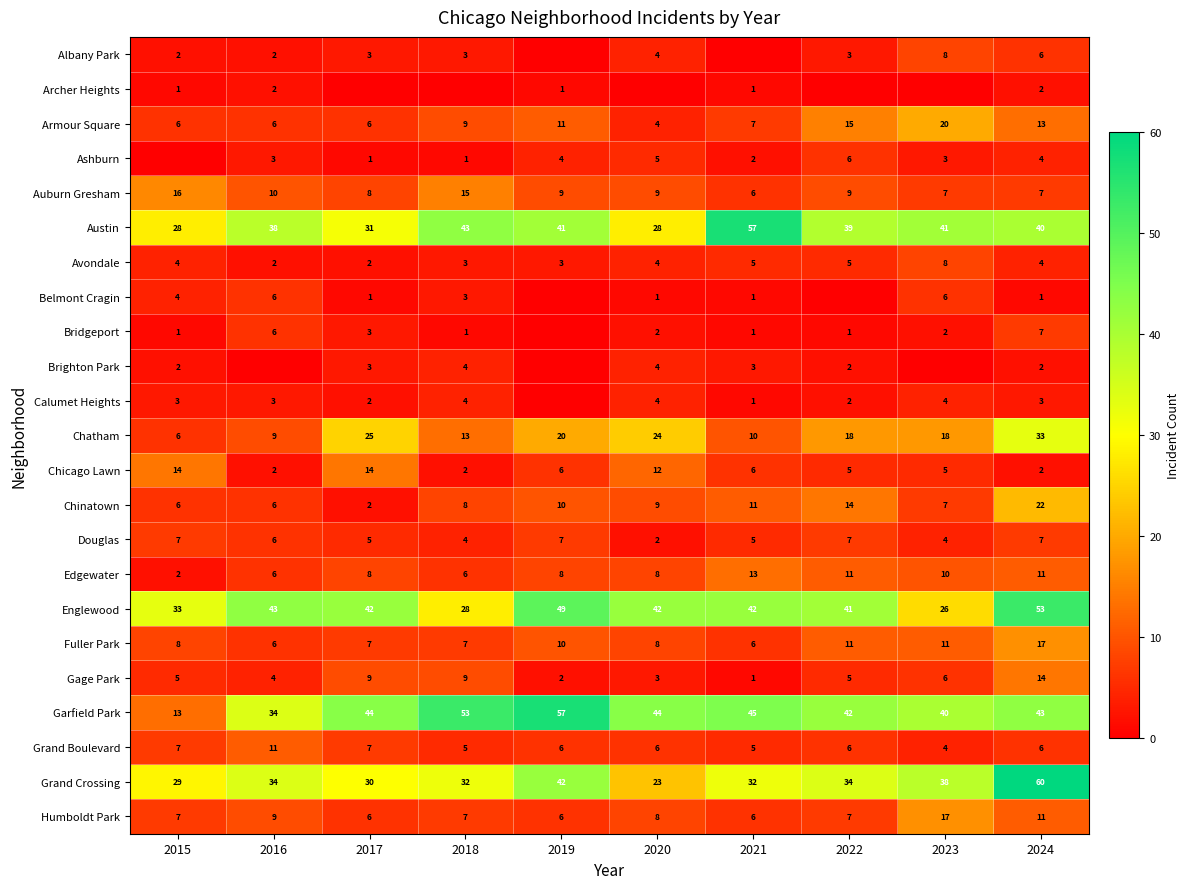

What is the maximum value shown in the chart?

60